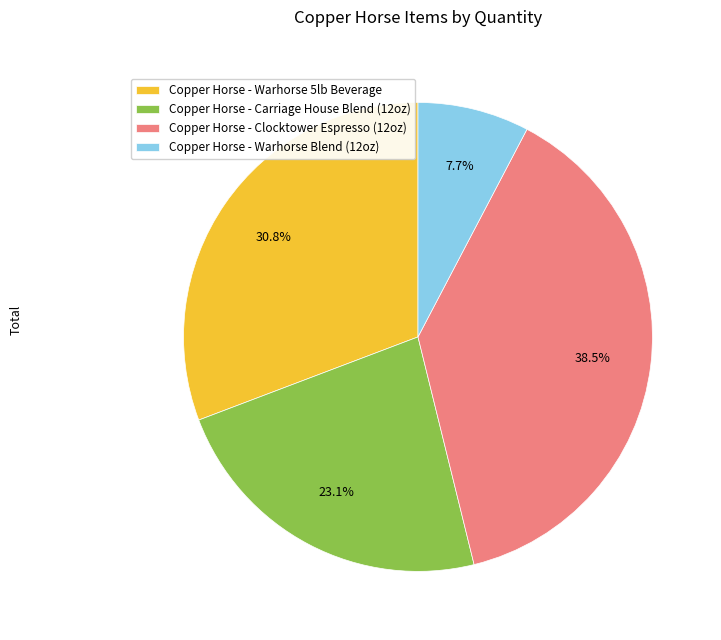

What is the smallest slice in the pie chart?

Copper Horse - Warhorse Blend (12oz)